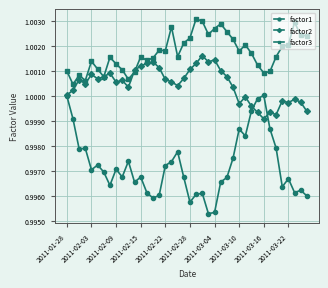

Which series has the widest spread of values?

factor1